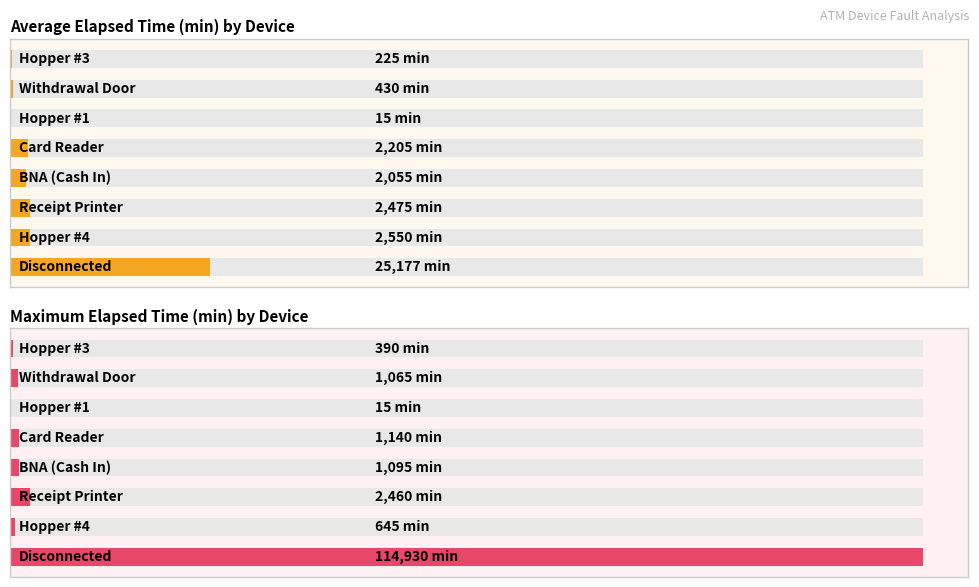

Reading left to right, what are all the values shown in this chart?

Average Elapsed Time (min) by Device: 25177	2550	2475	2055	2205	15	430	225
Maximum Elapsed Time (min) by Device: 114930	645	2460	1095	1140	15	1065	390